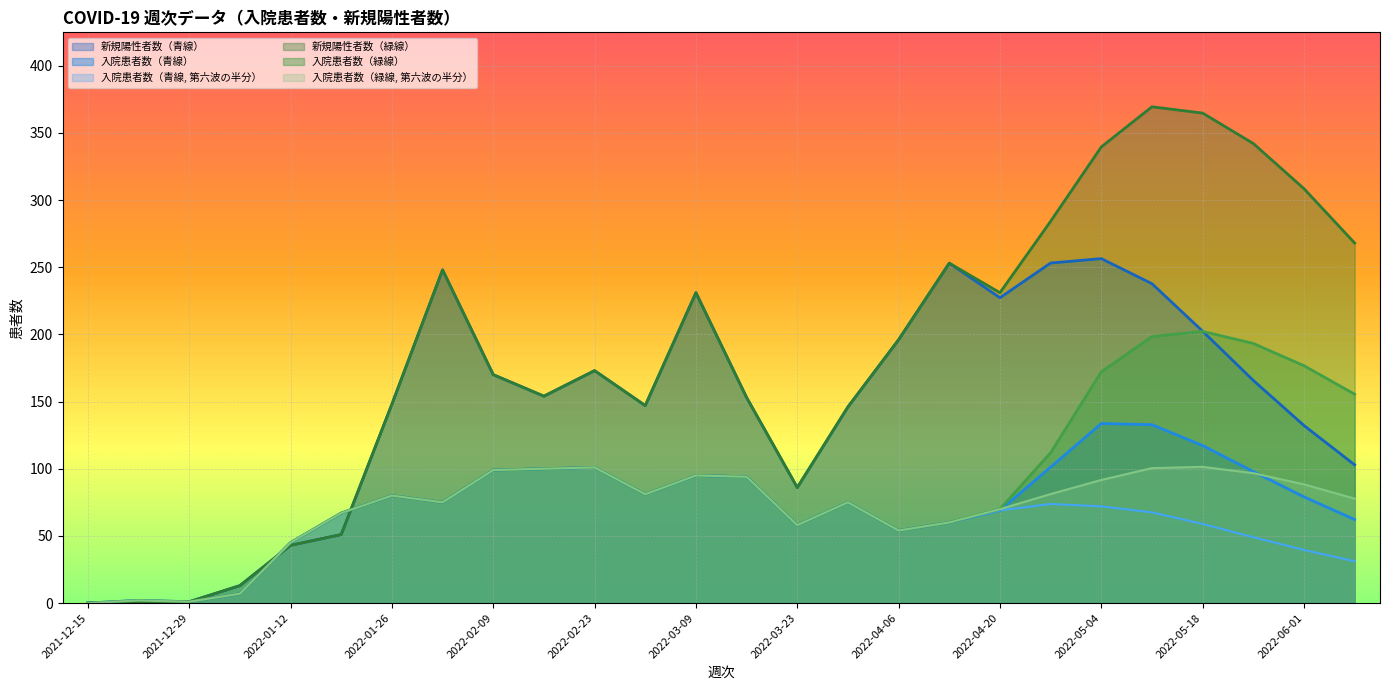

How many times do 新規陽性者数（緑線） and 入院患者数（緑線, 第六波の半分） cross each other?

2